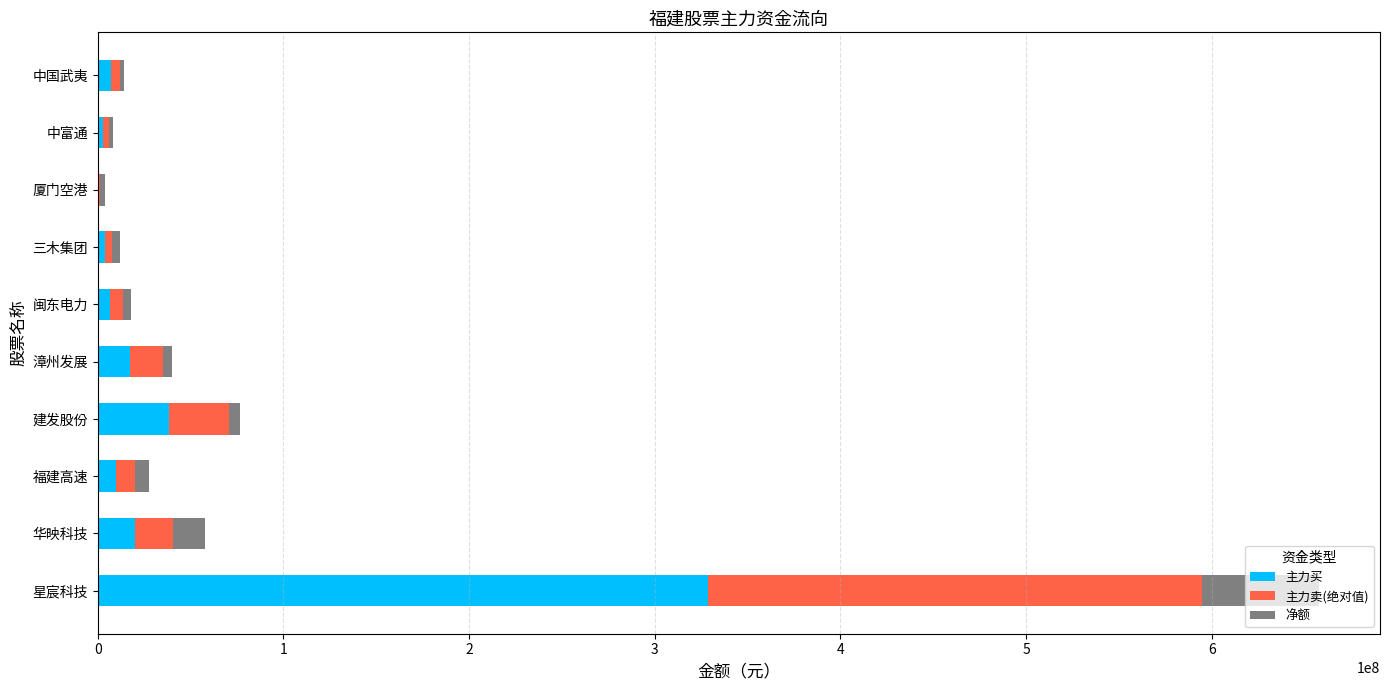

At 中国武夷, list the series in order from largest to smallest.

主力买, 主力卖(绝对值), 净额